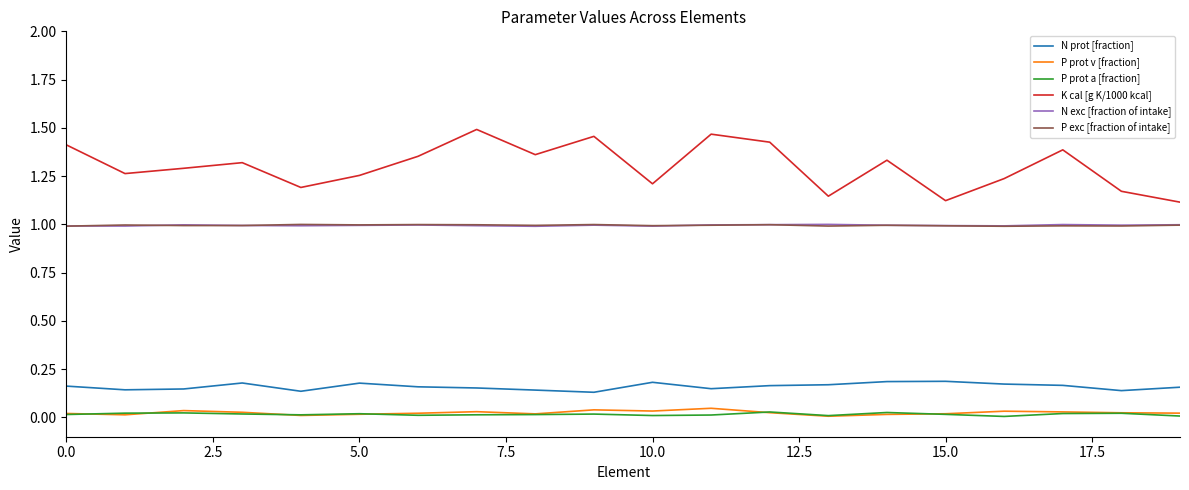

True or false: P prot a [fraction] has more than 0 points higher than both neighbors.

True